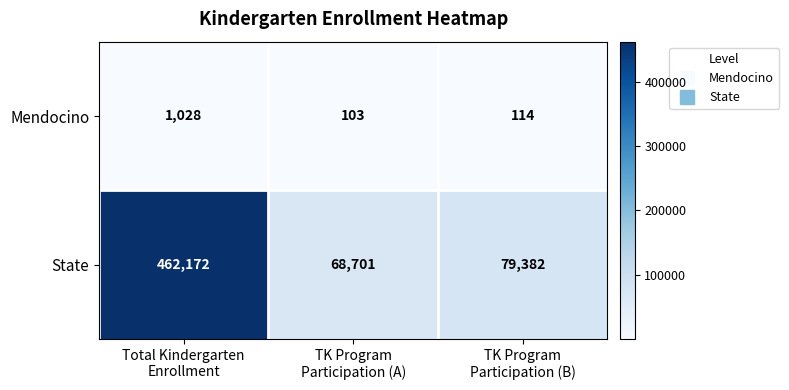

Which label corresponds to the largest value in the chart?

Total Kindergarten
Enrollment